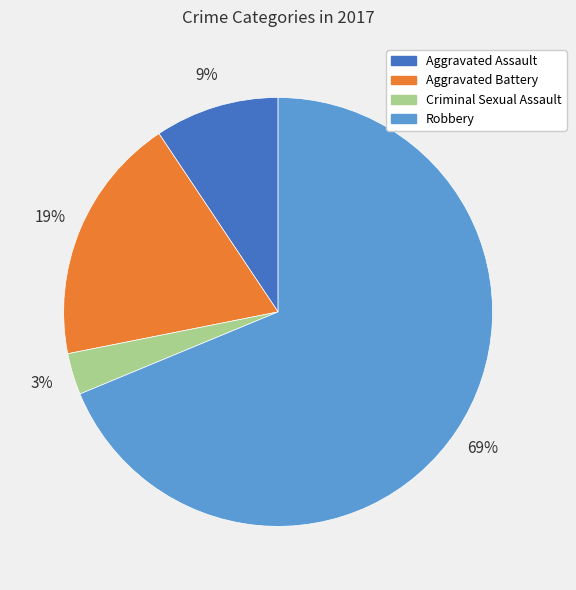

Approximately how many times larger is the value at Aggravated Assault compared to Aggravated Battery?

0.5